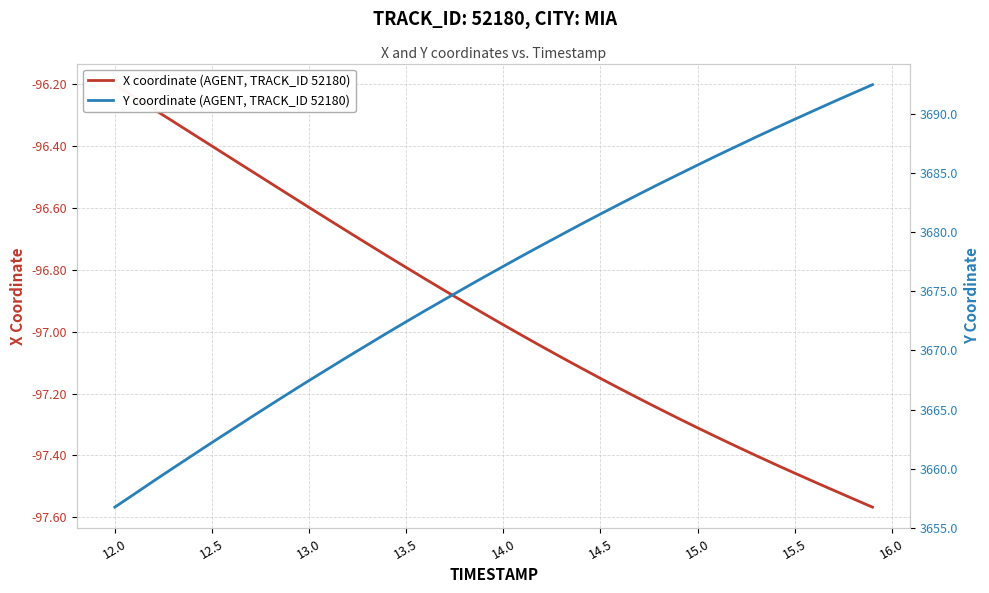

How many distinct data groups are displayed?

2